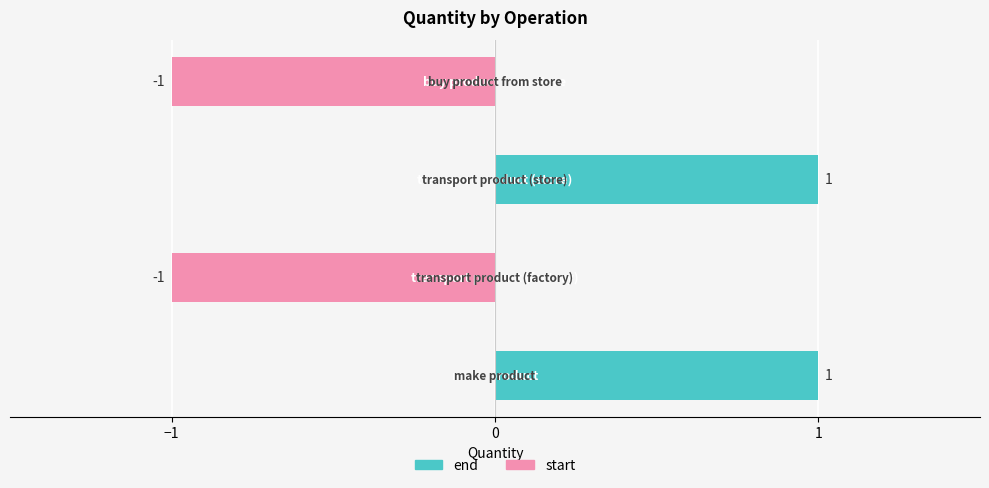

What position from the right is −1?

4